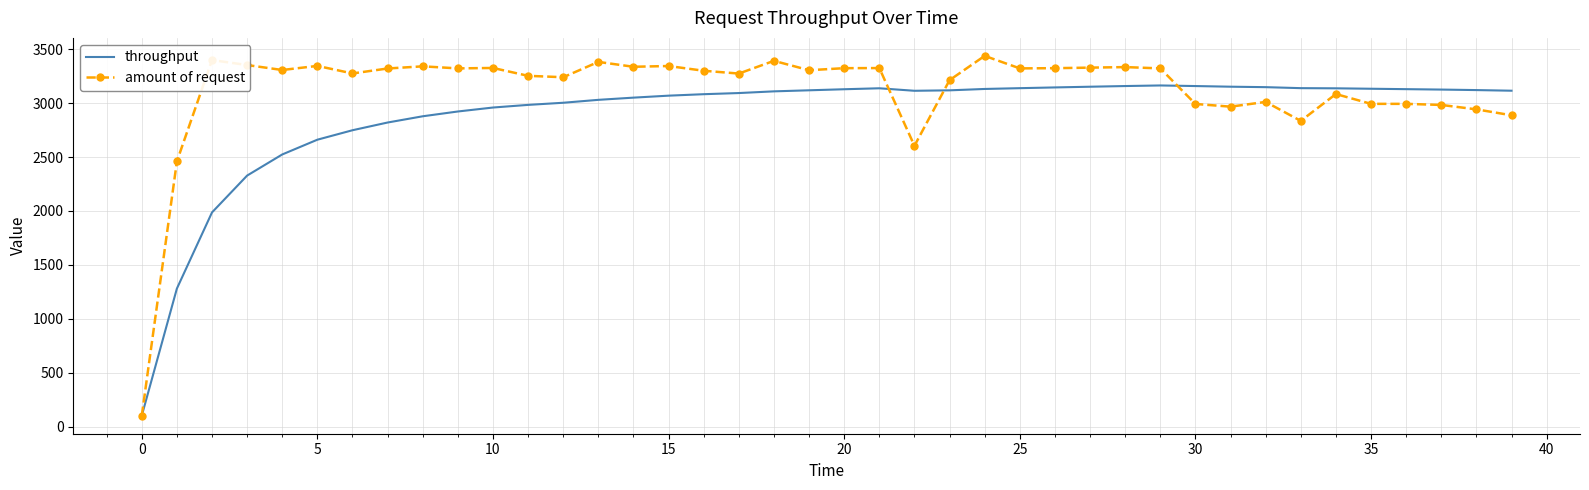

Rank the series by their average value, from highest to lowest.

amount of request, throughput